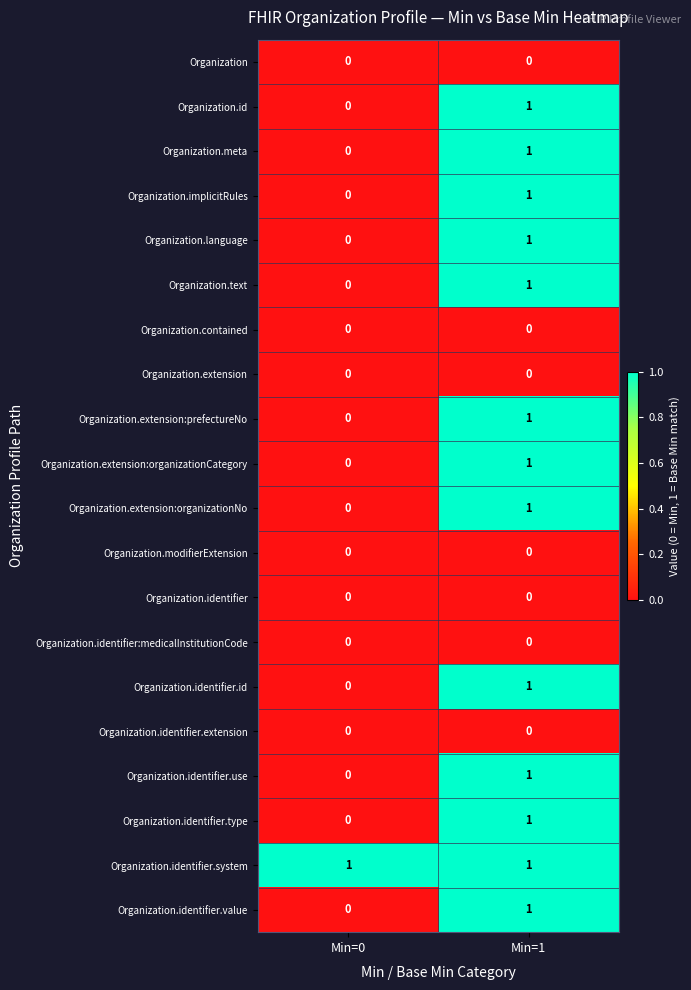

At which label is Organization.identifier.type closest to 0?

Min=0